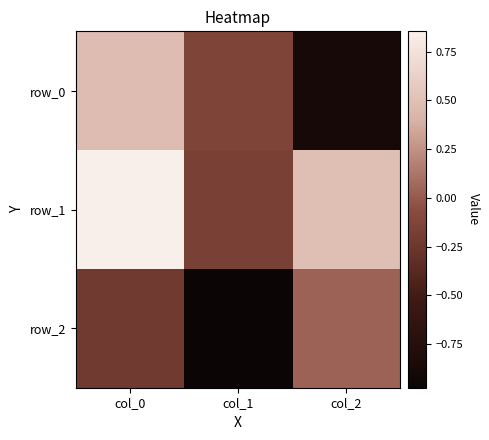

At which category is the sum across all series the highest?

col_0